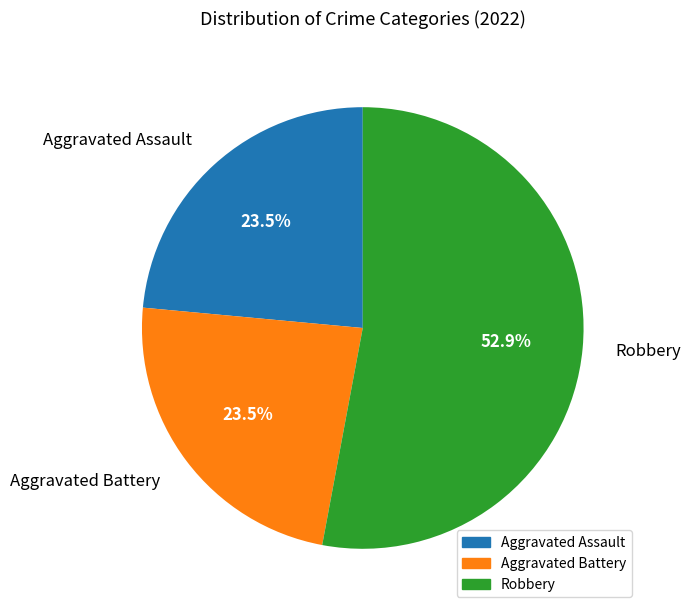

Which has a higher value, Aggravated Assault or Robbery?

Robbery